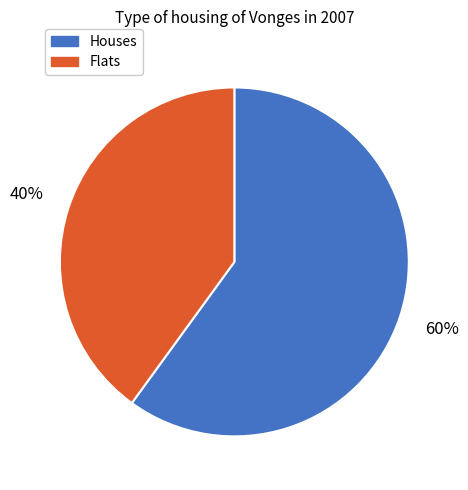

To the nearest percent, what is the average slice percentage?

50%